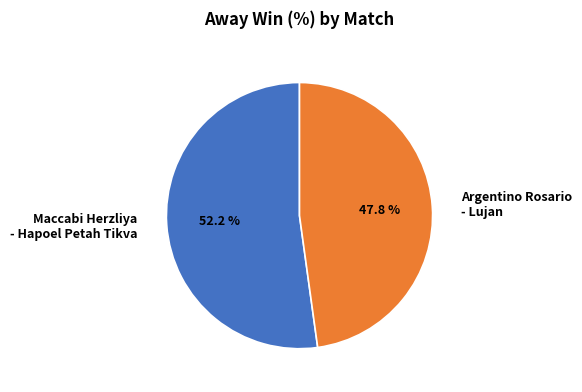

Count the number of slices in the pie.

2